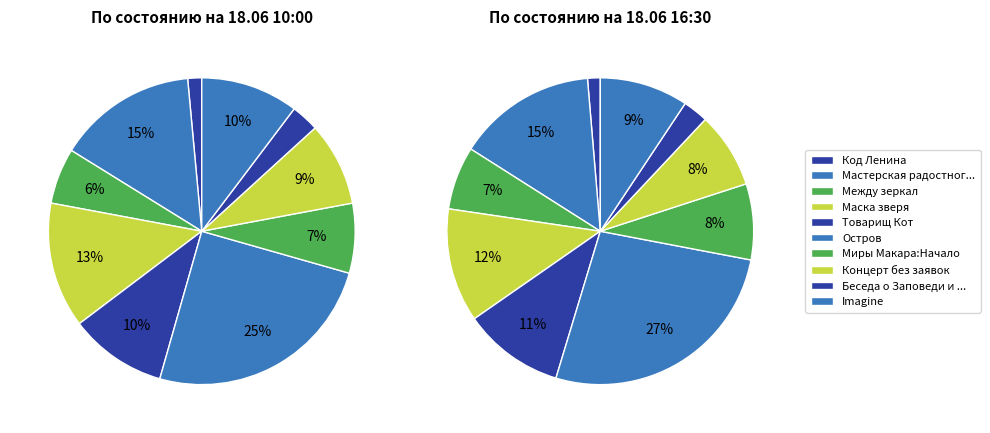

To the nearest percent, what is the average slice percentage?

10%